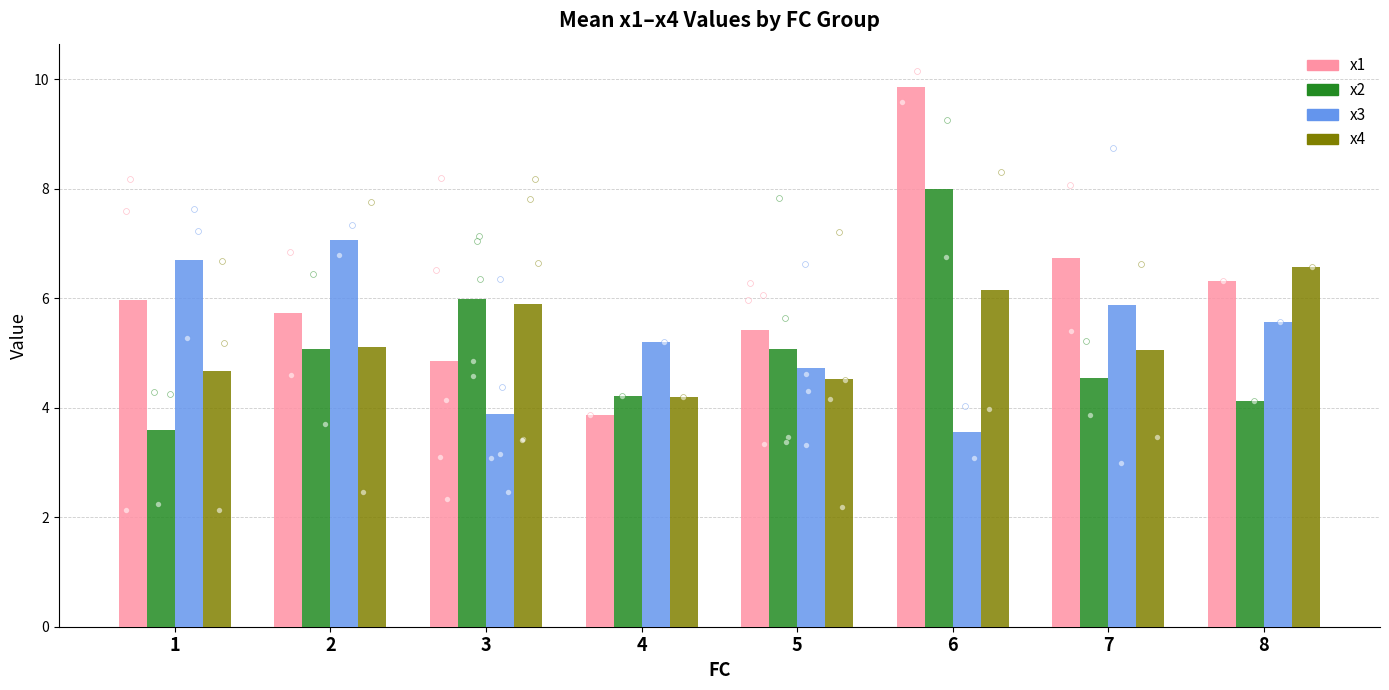

At which category is the sum across all series the highest?

6